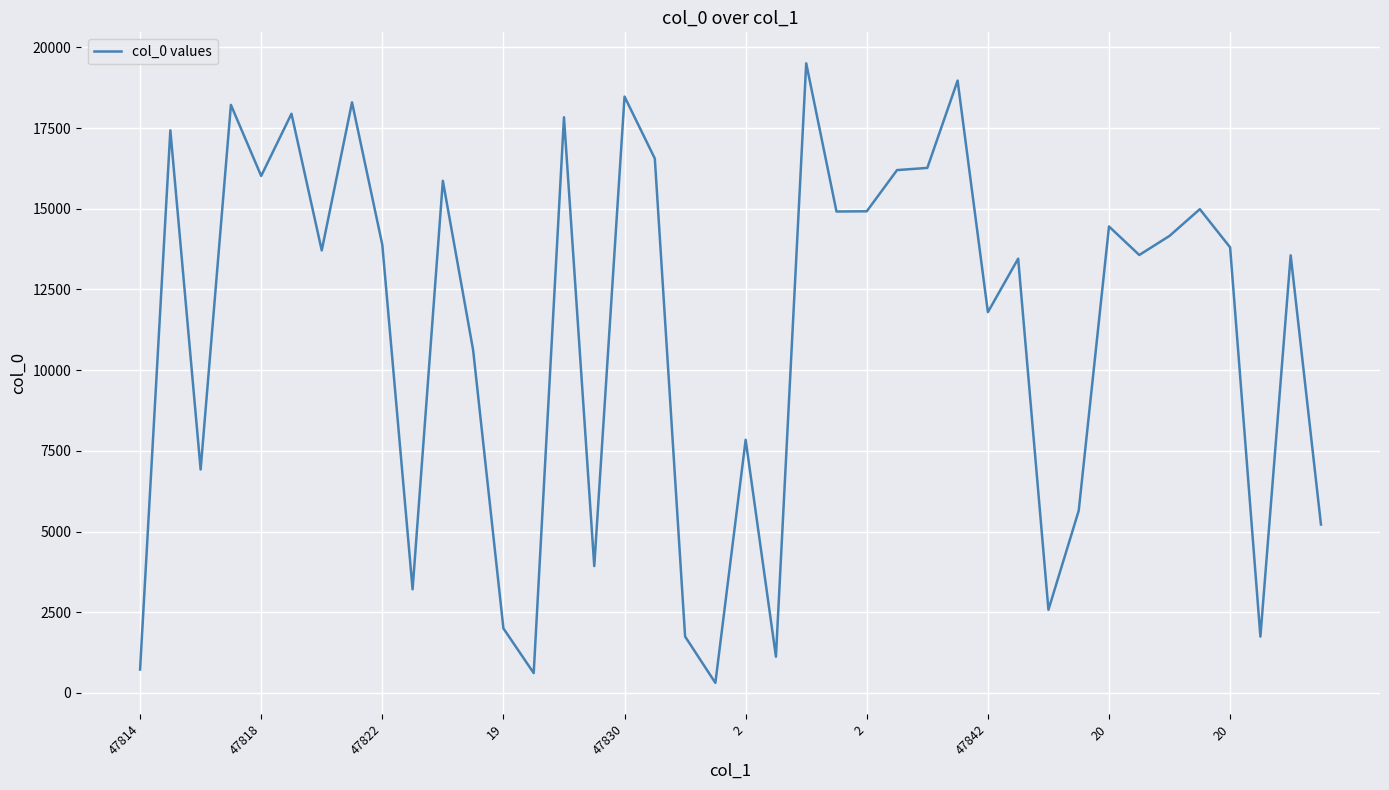

What is the smallest value displayed?

312